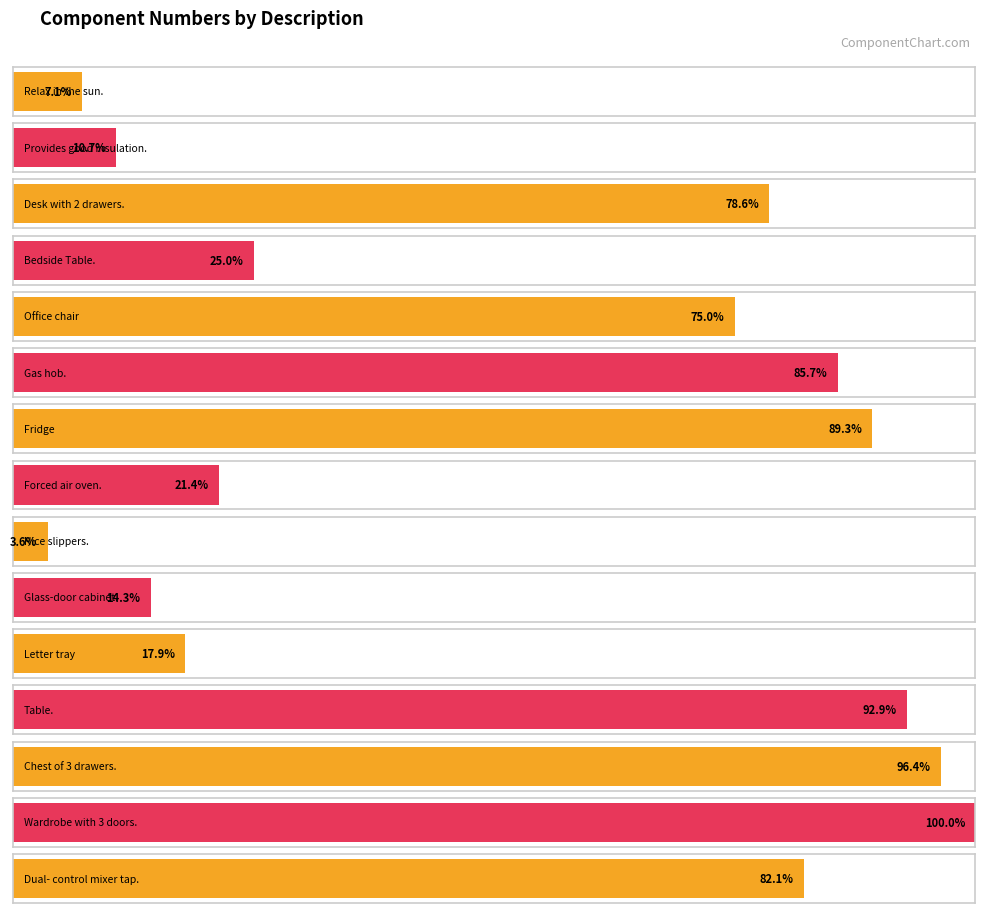

List the labels in order of value, smallest first.

Nice slippers., Relax in the sun., Provides good insulation., Glass-door cabinet., Letter tray, Forced air oven., Bedside Table., Office chair, Desk with 2 drawers., Dual- control mixer tap., Gas hob., Fridge, Table., Chest of 3 drawers., Wardrobe with 3 doors.